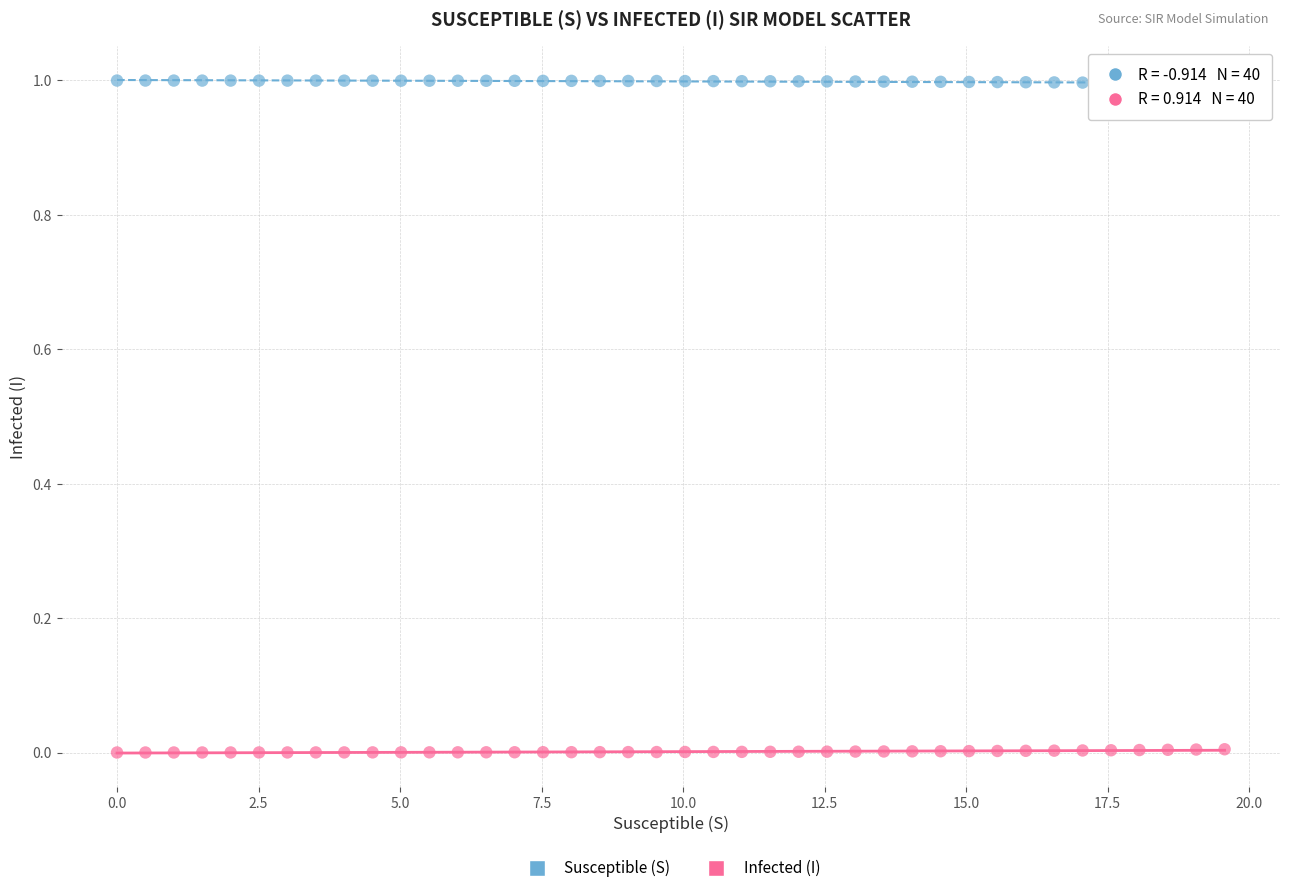

Across all data points, what is the range of X values (max minus min)?

19.6